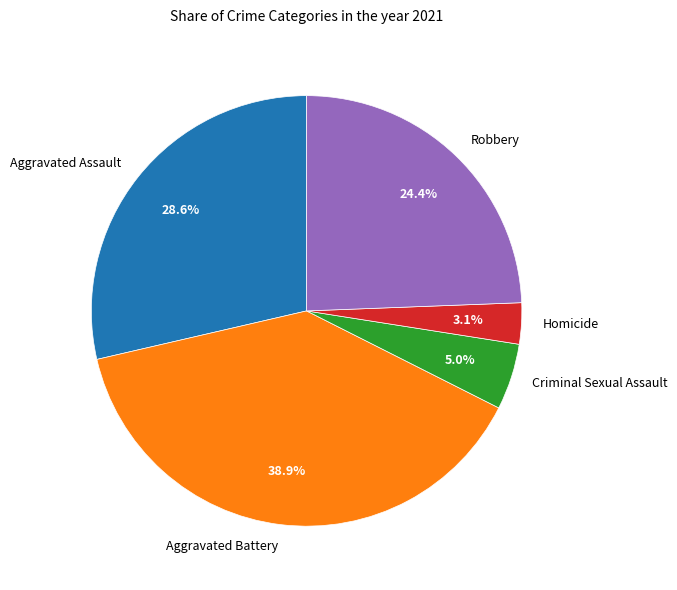

Approximately how many times larger is the value at Robbery compared to Criminal Sexual Assault?

4.9